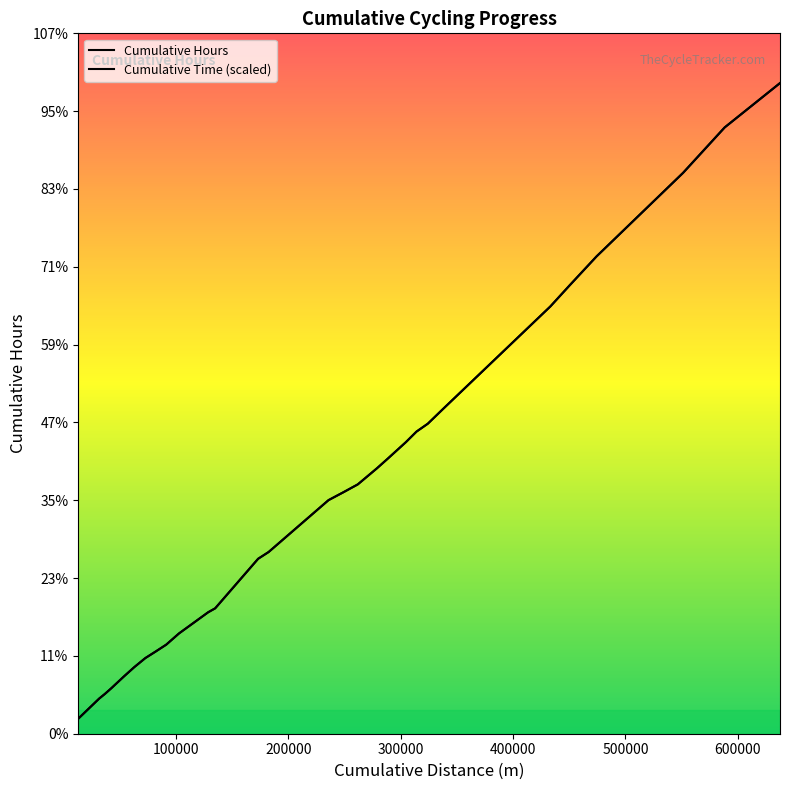

Between which two adjacent categories do Cumulative Time and Cumulative Hours first intersect?

278967 and 288477